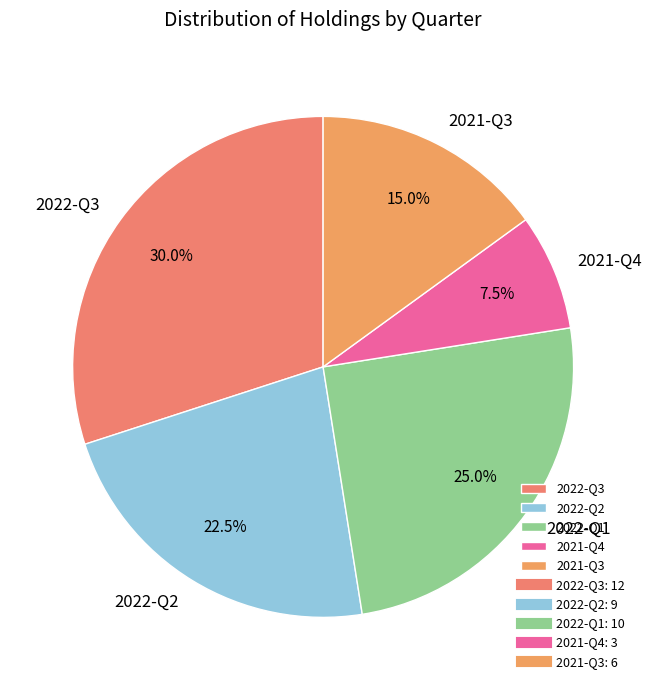

How many segments does this pie chart have?

5